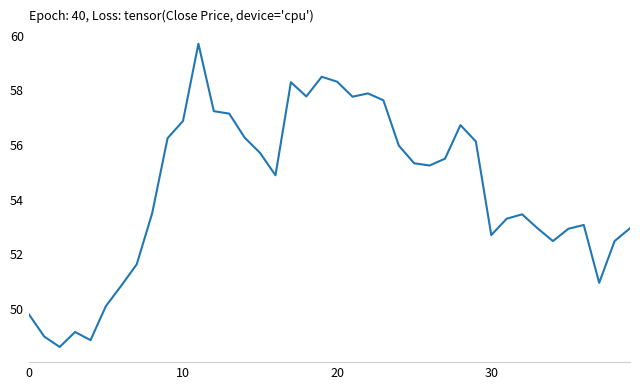

What is the greatest value displayed?

59.7